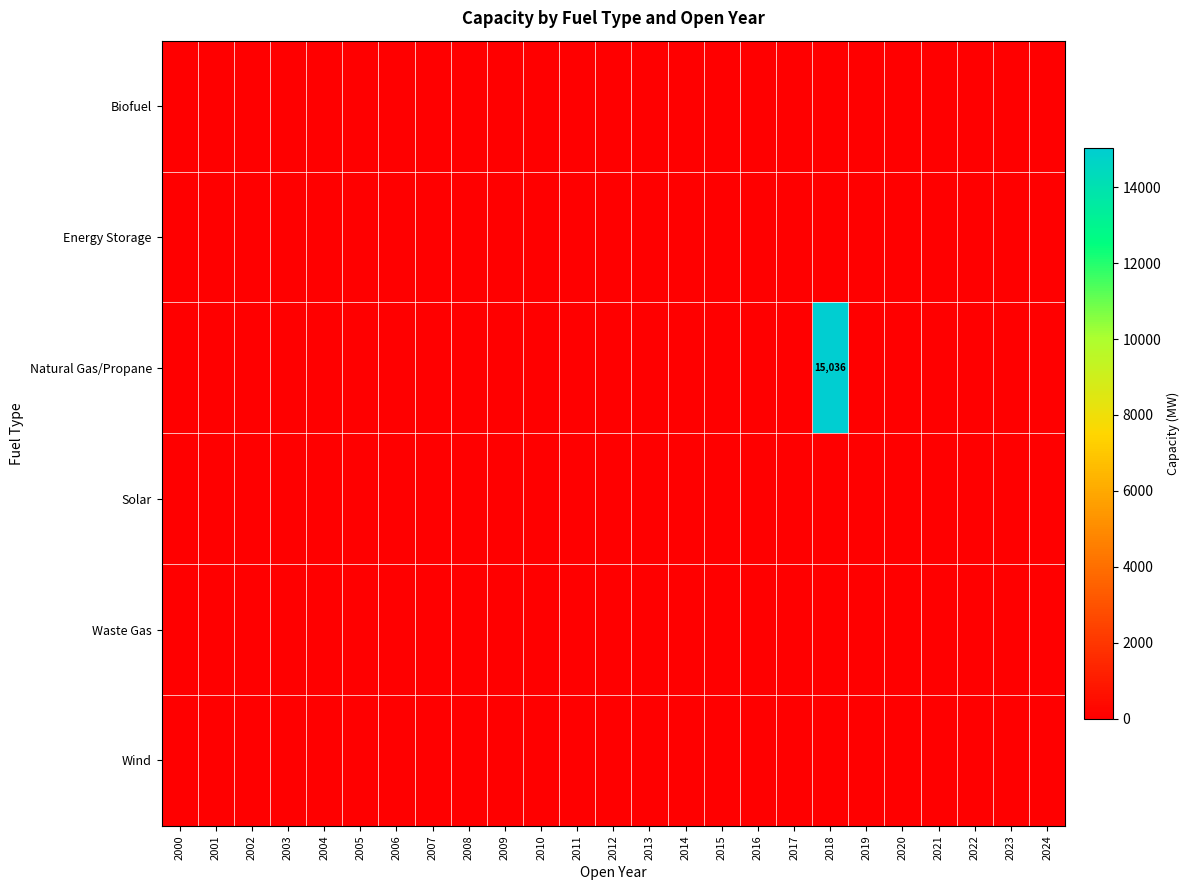

The Natural Gas/Propane series shows -6643 at 2022. True or false?

False